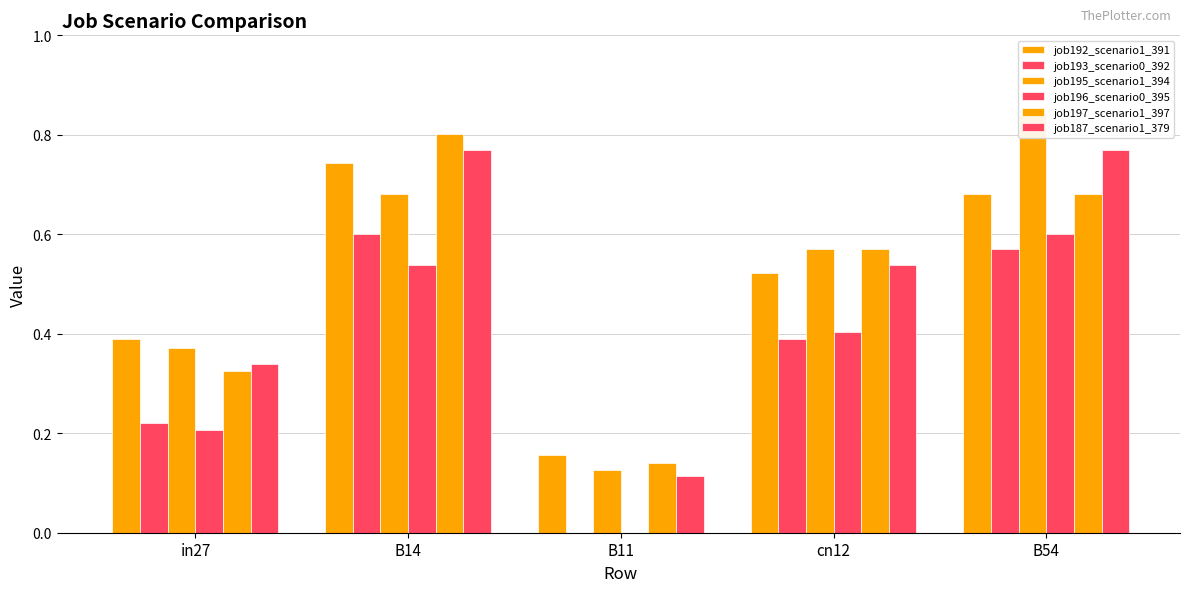

What are all the series names shown in the legend?

job192_scenario1_391, job193_scenario0_392, job195_scenario1_394, job196_scenario0_395, job197_scenario1_397, job187_scenario1_379